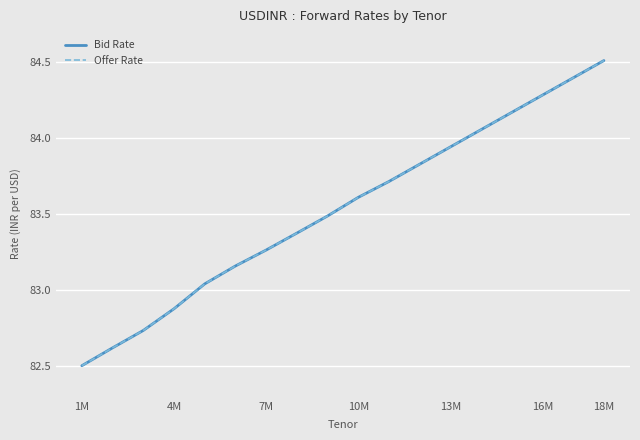

Does the chart display data point markers on the line(s)?

No